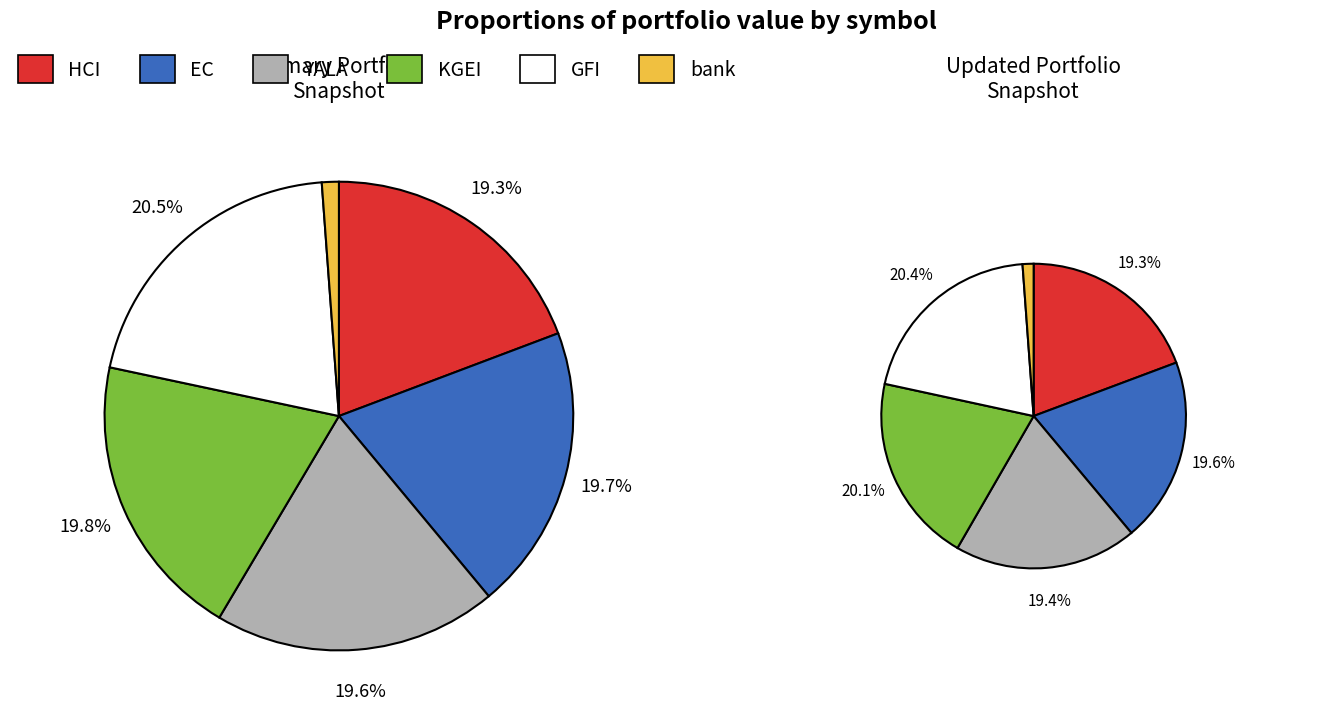

How many segments does this pie chart have?

6